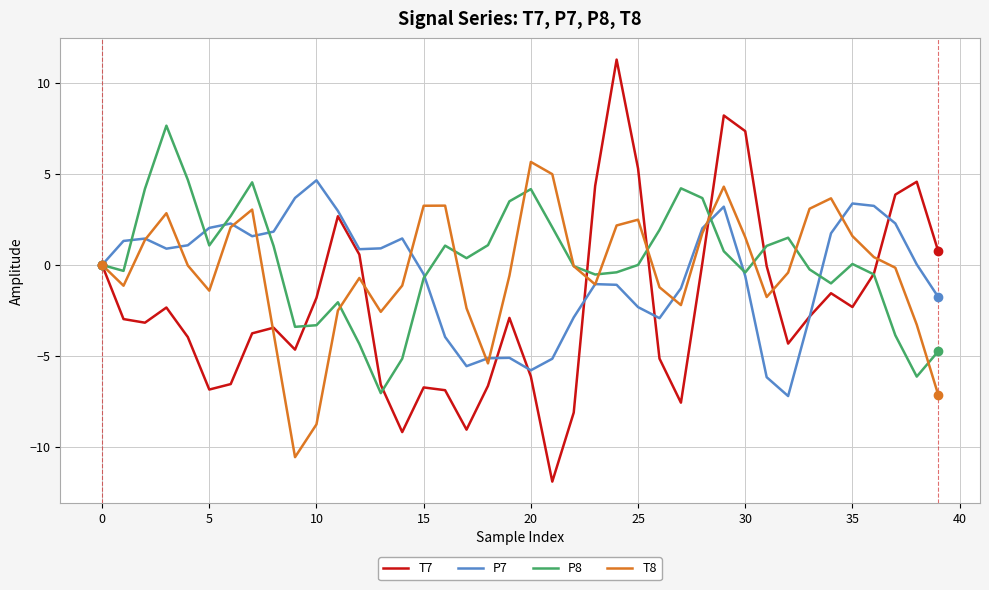

True or false: P8 and T8 intersect in this chart.

True